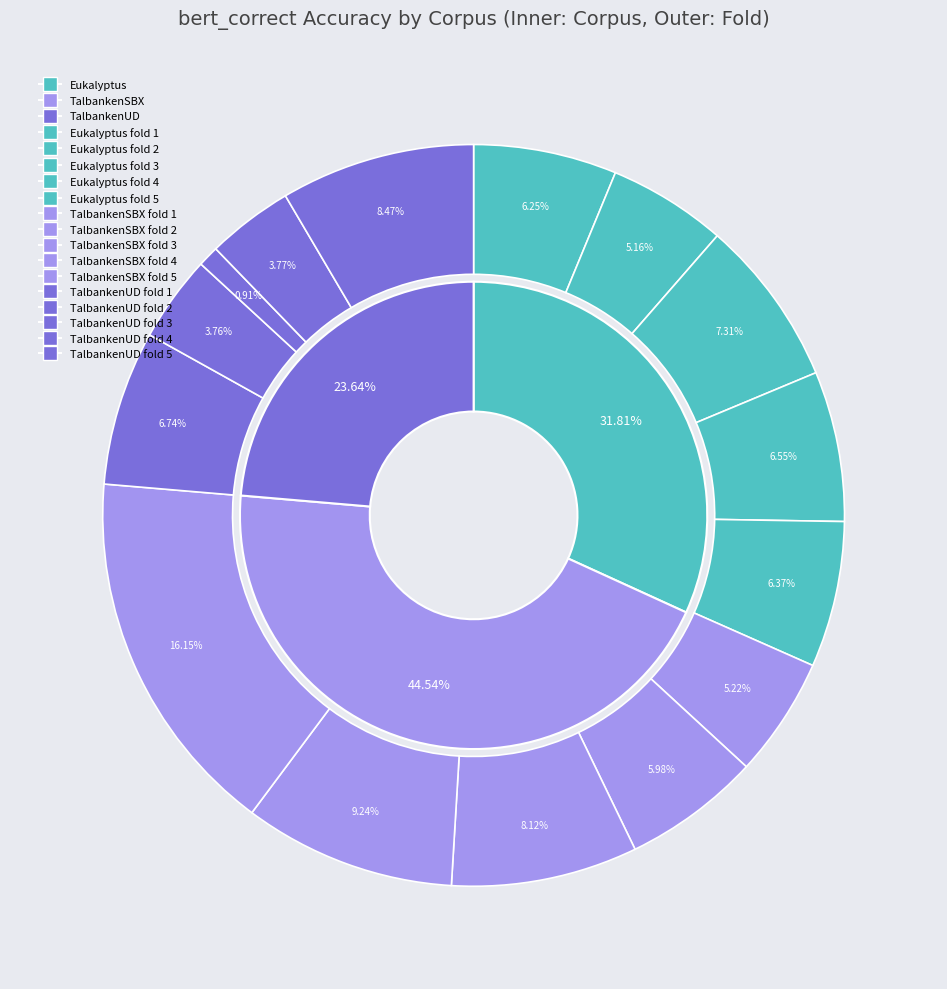

How many slices are in this pie chart?

15